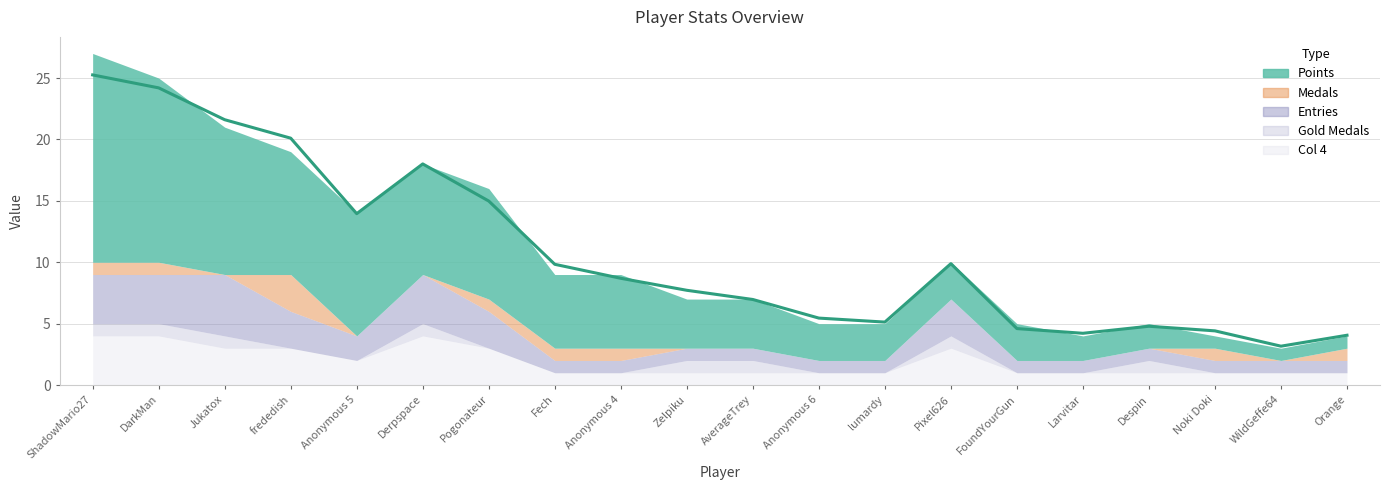

What is the difference between the highest and lowest values at ShadowMario27?

16